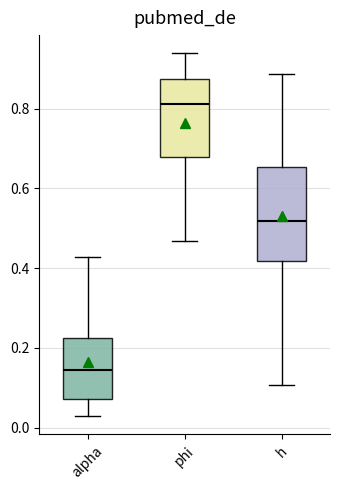

Reading left to right, transcribe this box plot: for each box, give where its median line is, the range the box spans, and where its two whiskers end, as read against the y-axis. The values are not printed on the chart, so give them approximately, as read against the axis.

alpha: median 0.14, box 0.08 to 0.22, whiskers 0.02 to 0.42
phi: median 0.82, box 0.68 to 0.88, whiskers 0.46 to 0.94
h: median 0.52, box 0.42 to 0.66, whiskers 0.10 to 0.88